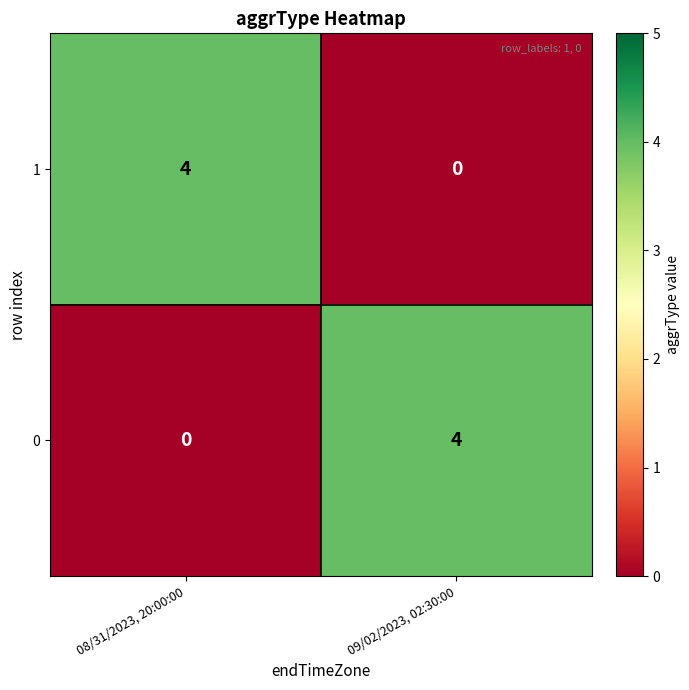

What is the sum of all 1 values?

4